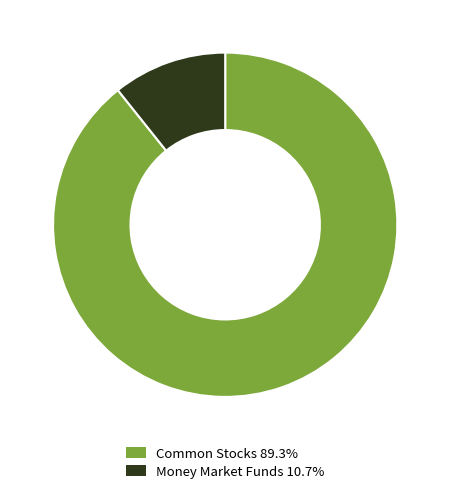

Approximately how many times larger is the value at Common Stocks 89.3% compared to Money Market Funds 10.7%?

8.3